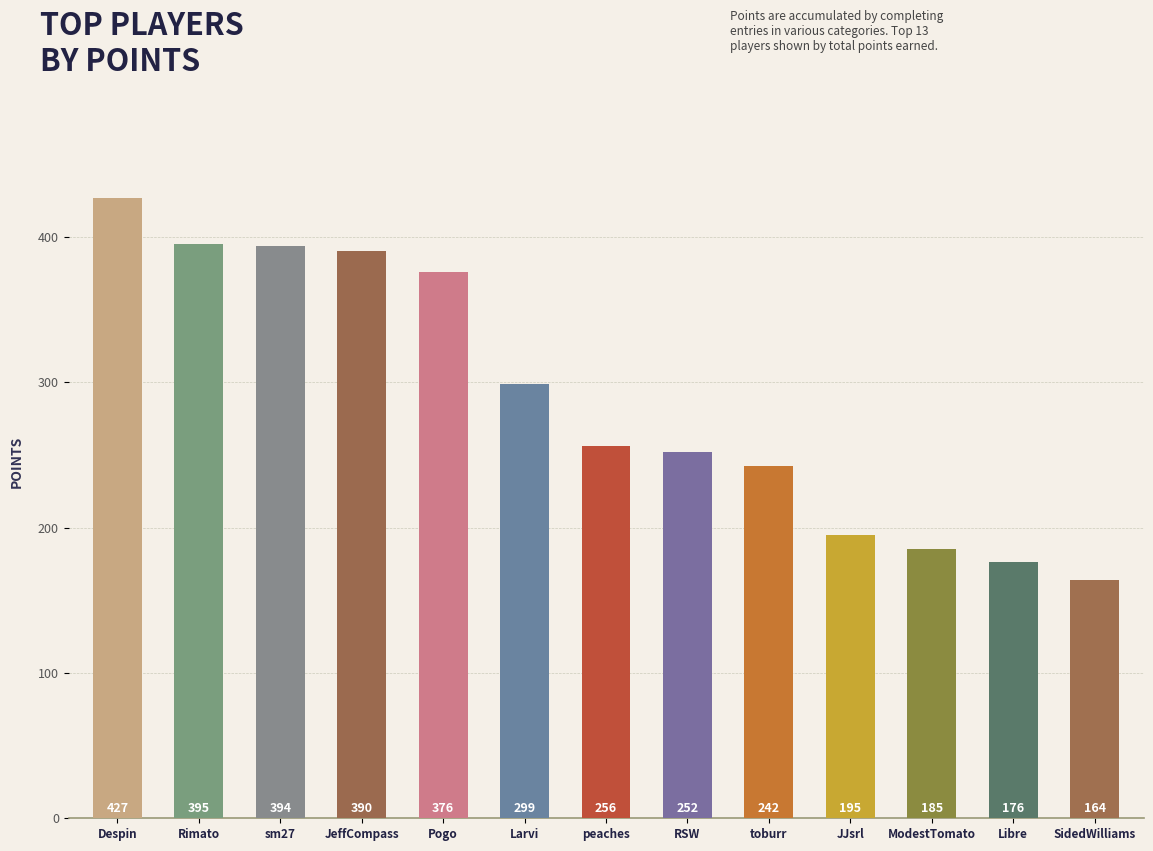

What is the label of the 9th bar from the right?

Pogo